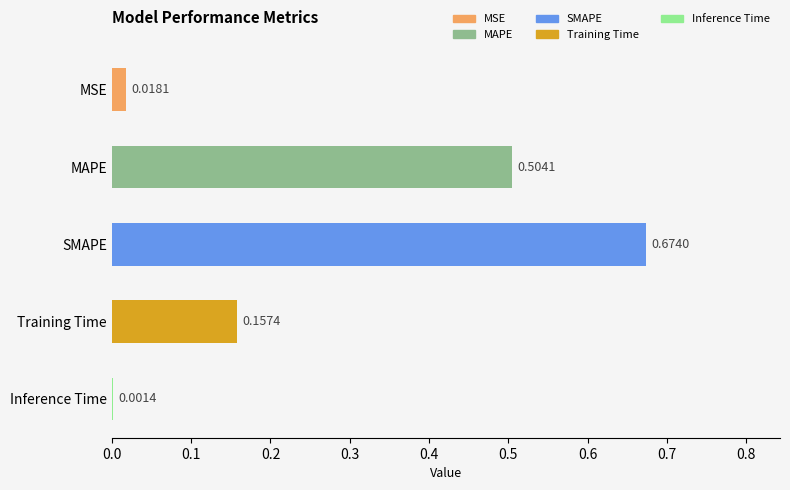

Which category has the highest value across all series?

SMAPE